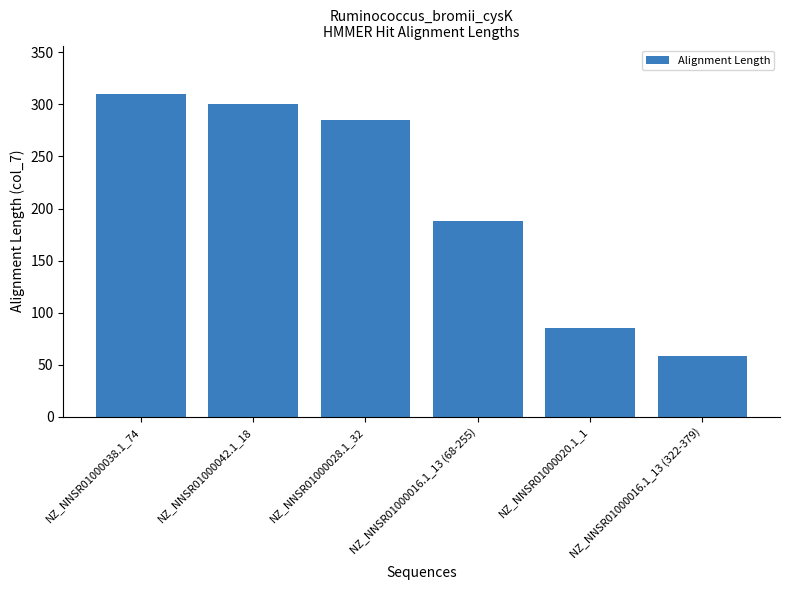

Read the value at NZ_NNSR01000020.1_1, to the nearest 50.

100